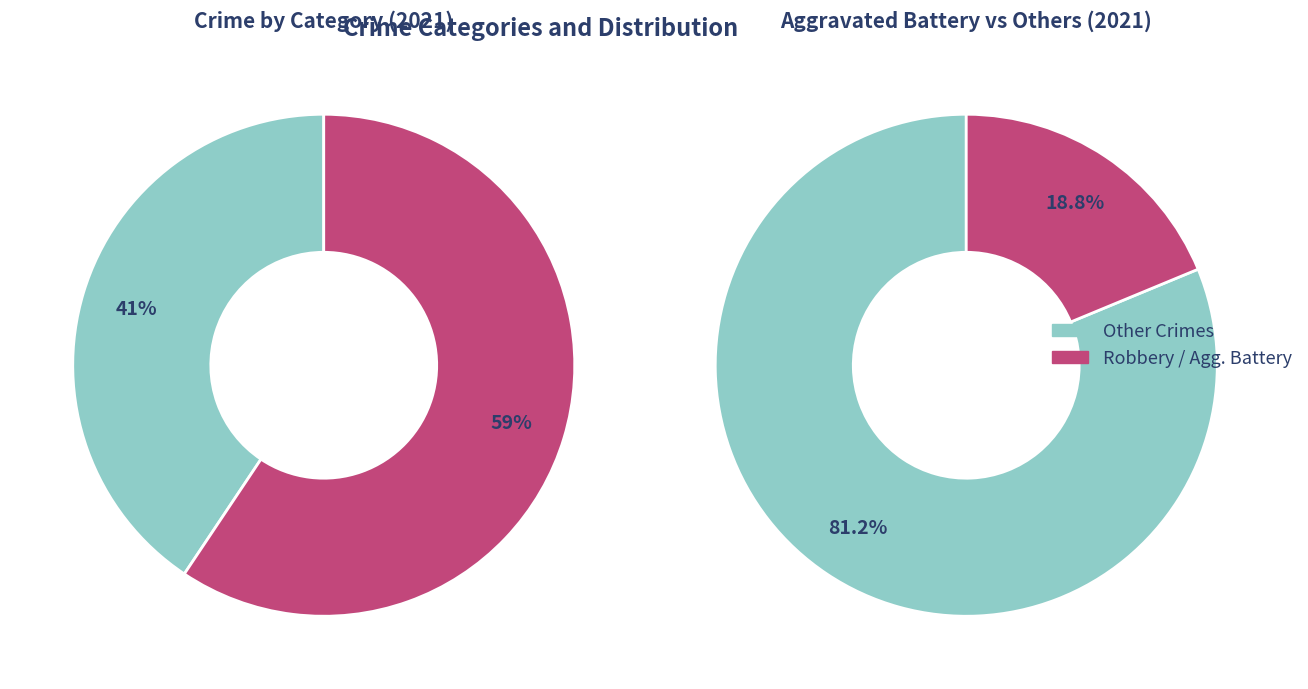

To the nearest percent, what is the combined percentage of Robbery and Aggravated Battery?

78%